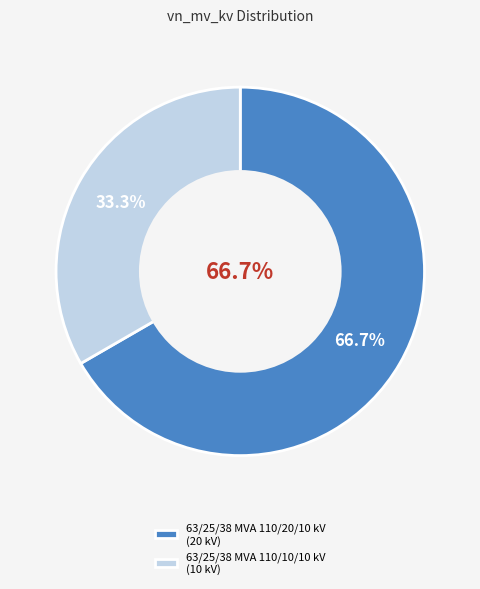

Between 63/25/38 MVA 110/20/10 kV and 63/25/38 MVA 110/10/10 kV, which is larger?

63/25/38 MVA 110/20/10 kV